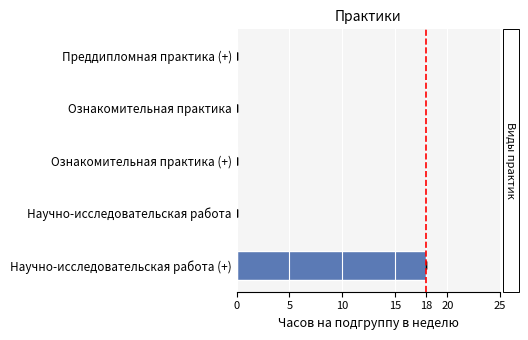

What is the difference between the maximum and minimum values?

18